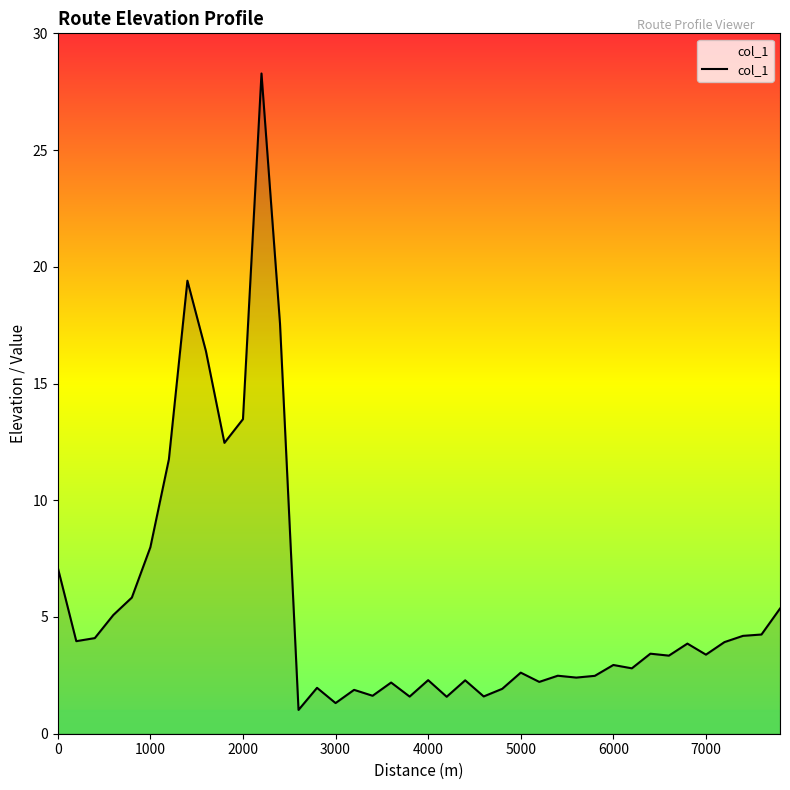

What is the difference between the maximum and minimum values?

27.3